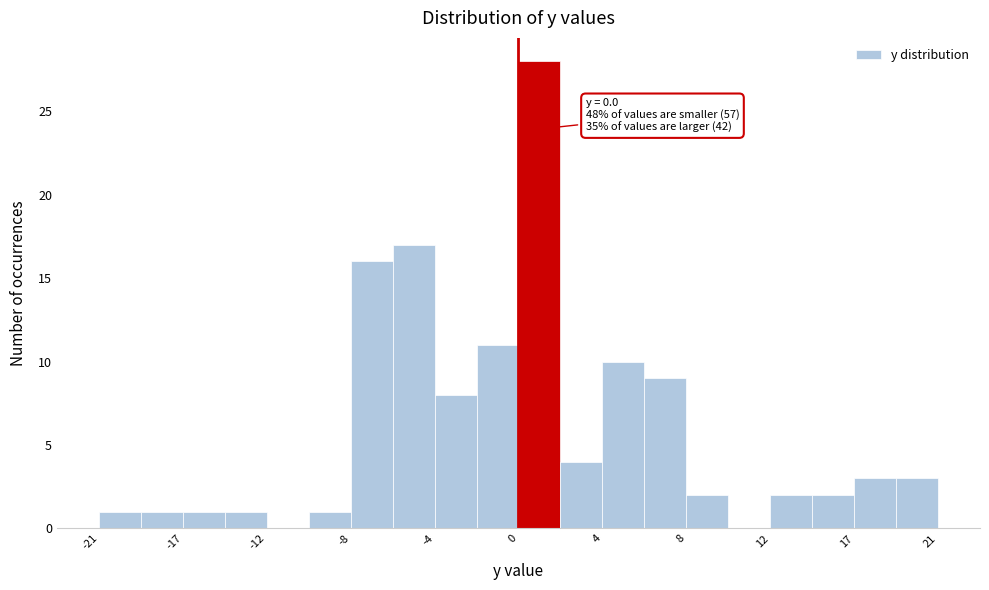

Which range on the x-axis has the tallest bar?

0.0 to 2.0